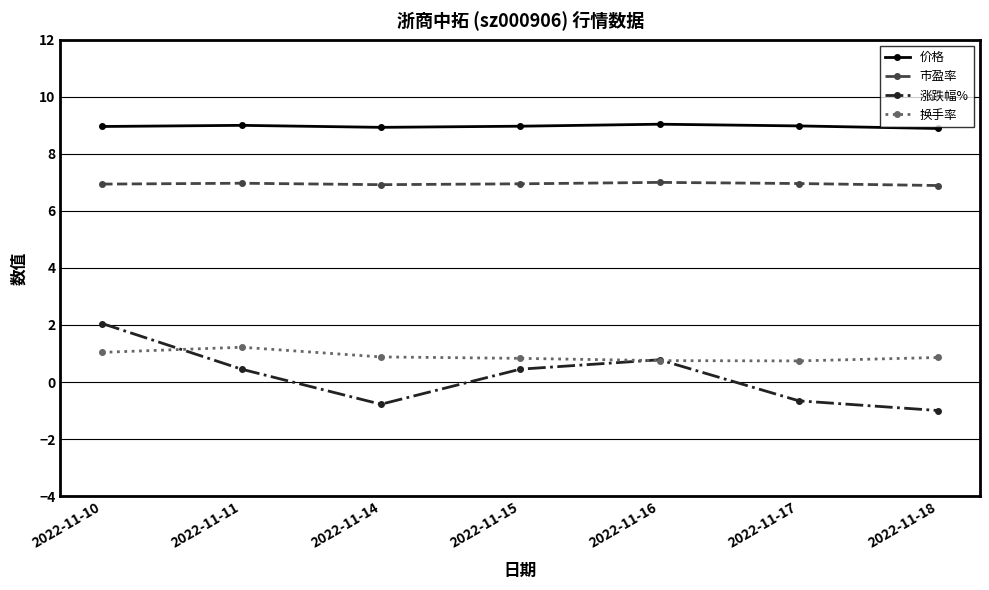

What is the minimum value shown in the chart?

-1.0